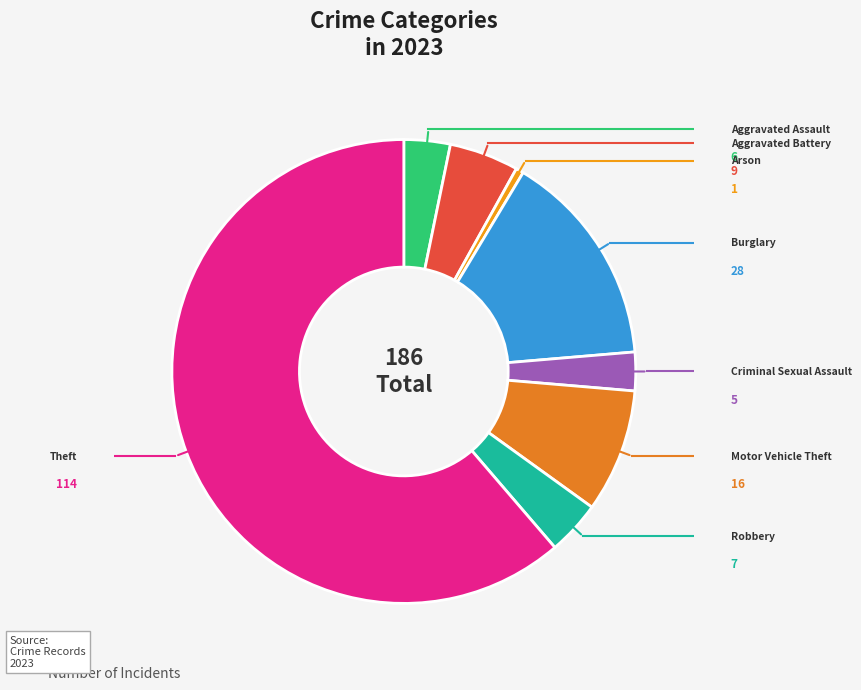

How many slices are in this pie chart?

8